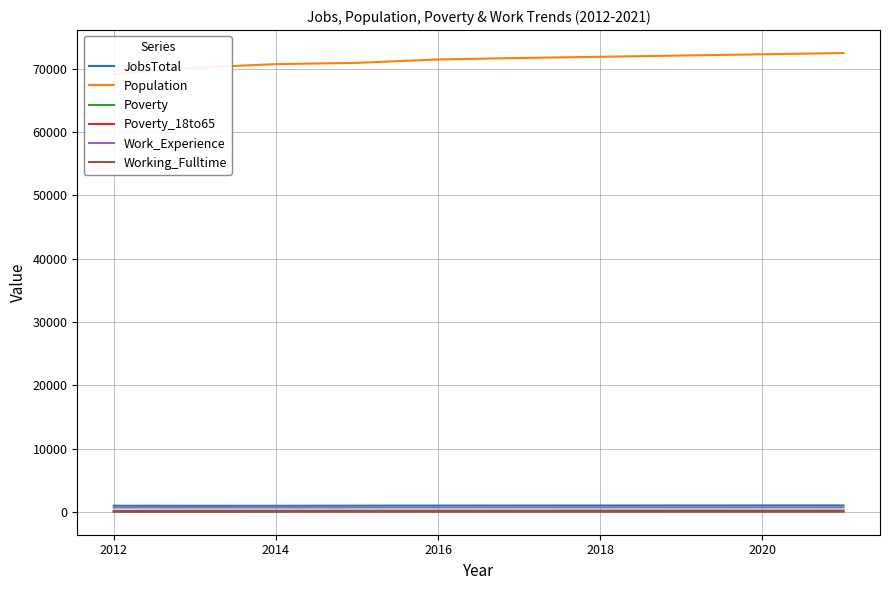

How many series are shown in this chart?

6